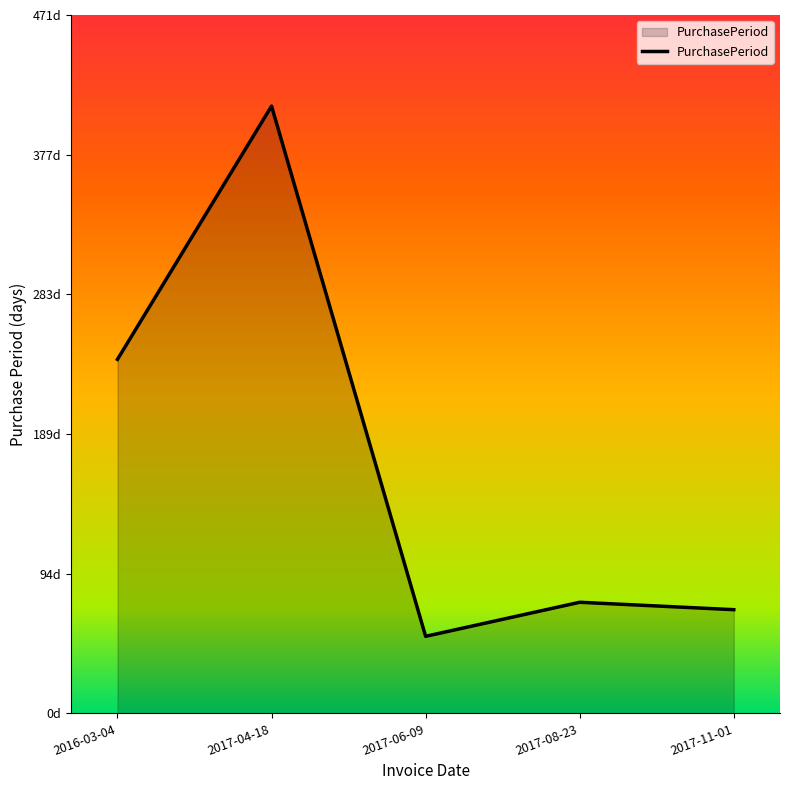

What is the minimum value shown in the chart?

52